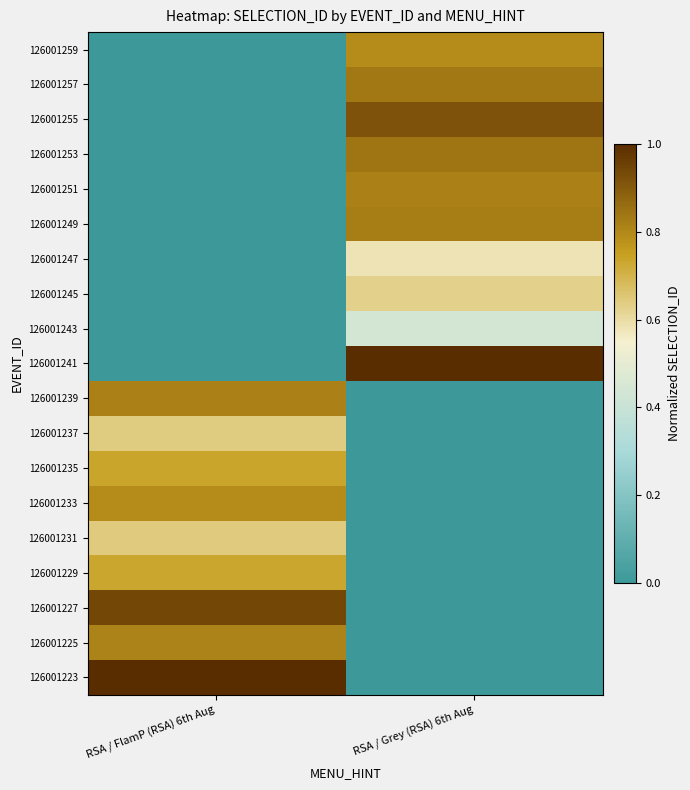

At how many categories does at least one series exceed 0?

2